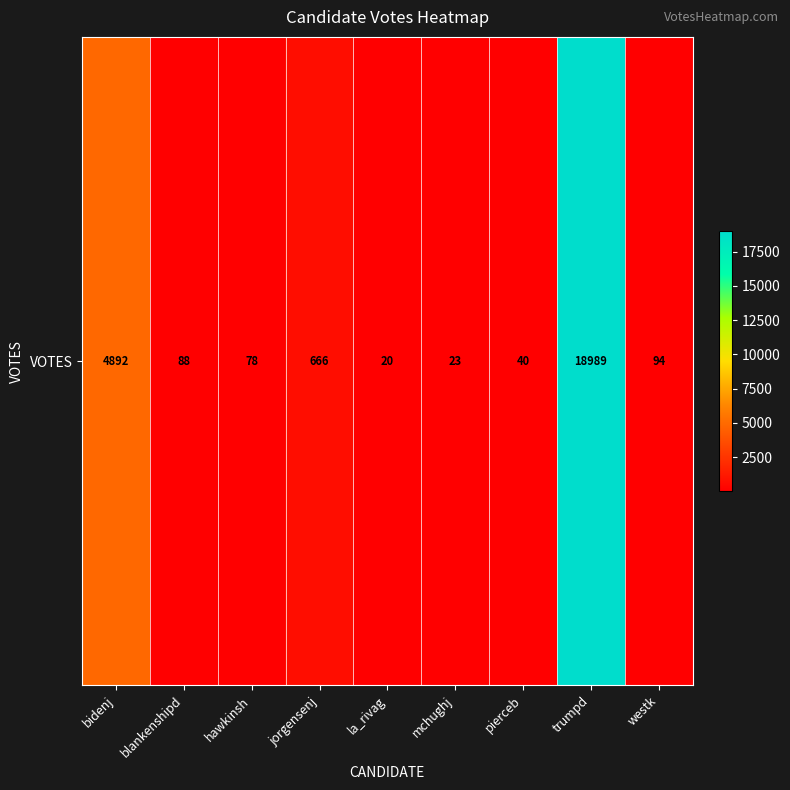

The value at pierceb is 40. True or false?

True